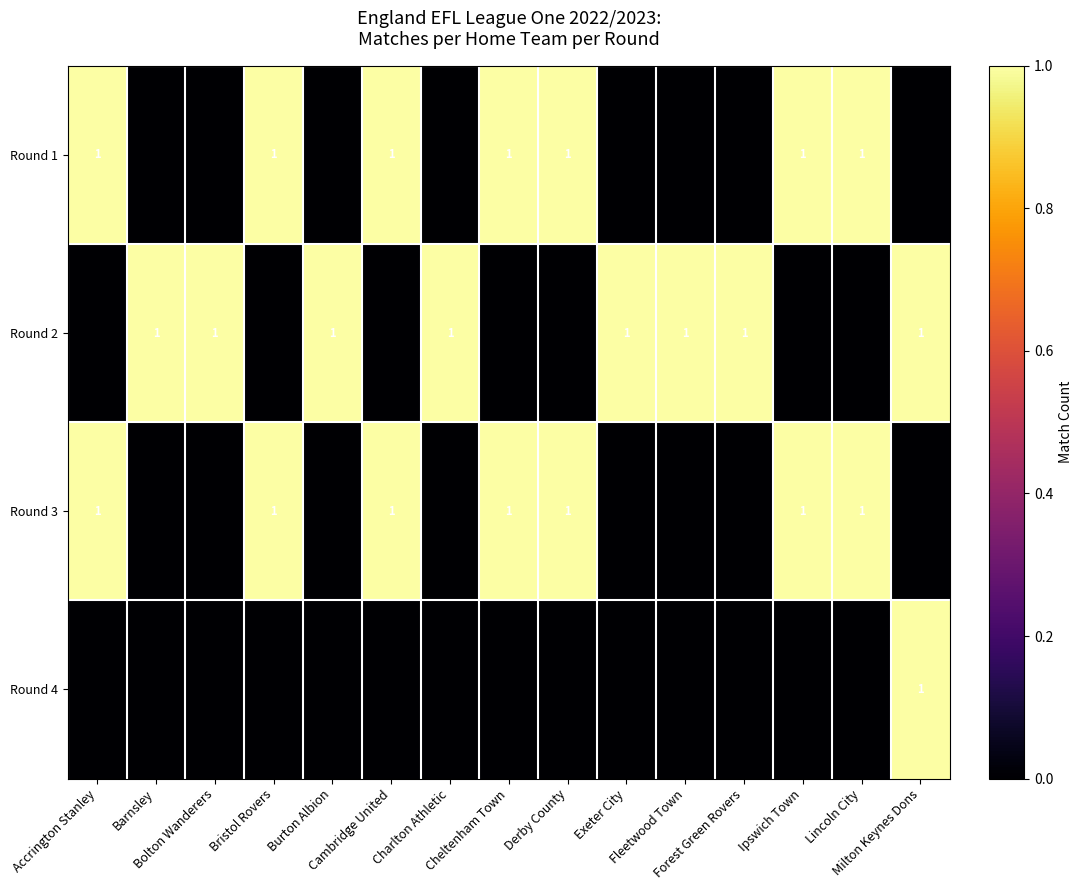

What is the difference between the maximum and second lowest values in the Round 1 series?

1